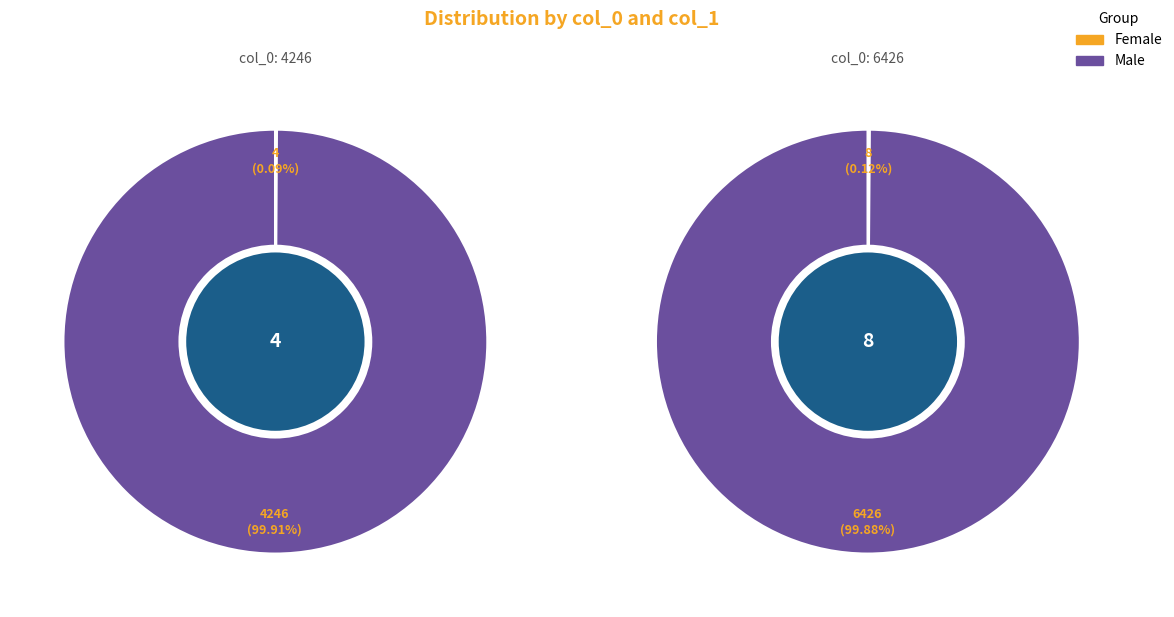

What portion of the pie excludes 6426?

39.8%